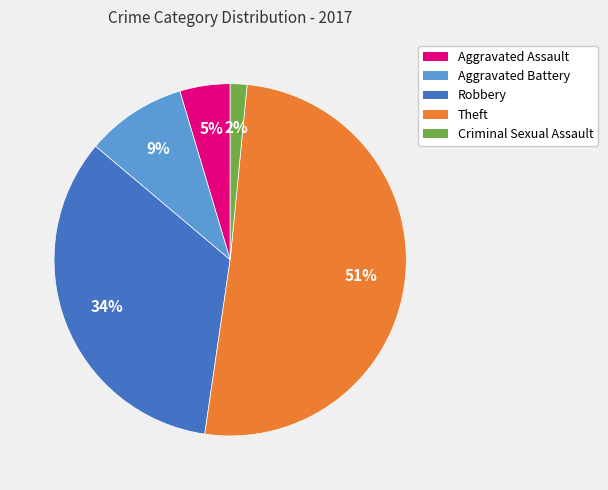

Combined, do Theft and Aggravated Battery account for over 50%?

Yes